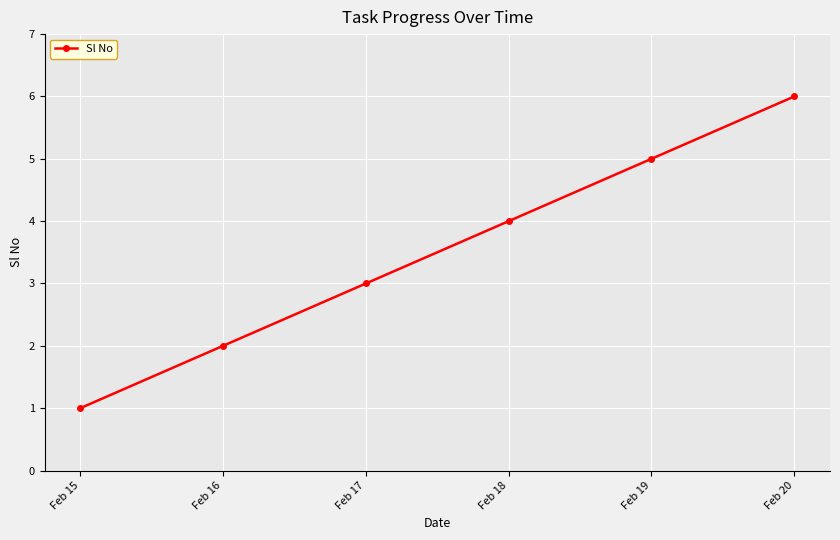

What is the value of the 2nd point from the left?

2